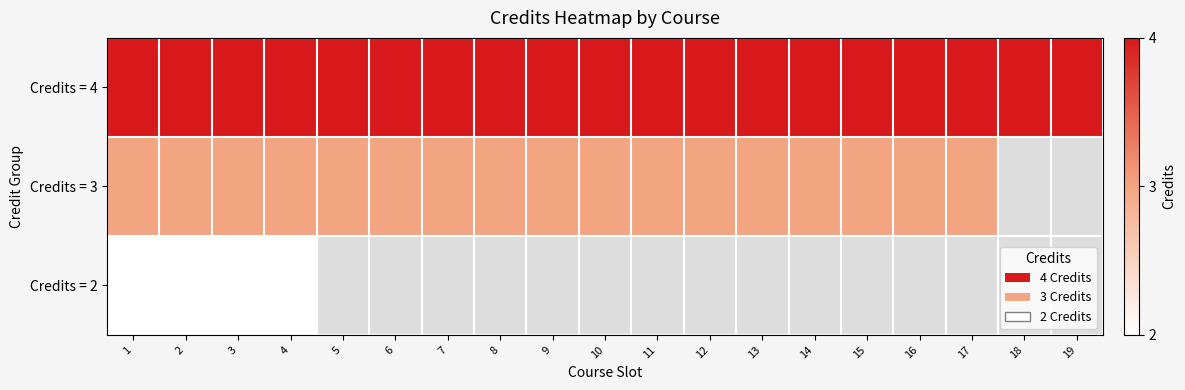

How many positive values does the Credits = 3 series have?

17